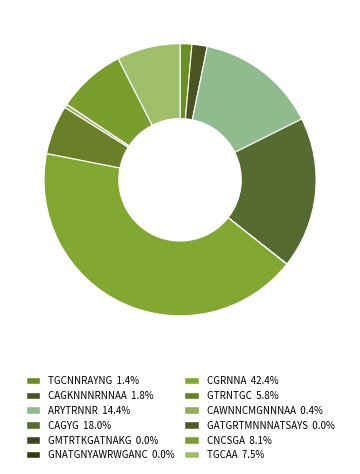

Which slice is the largest?

CGRNNA